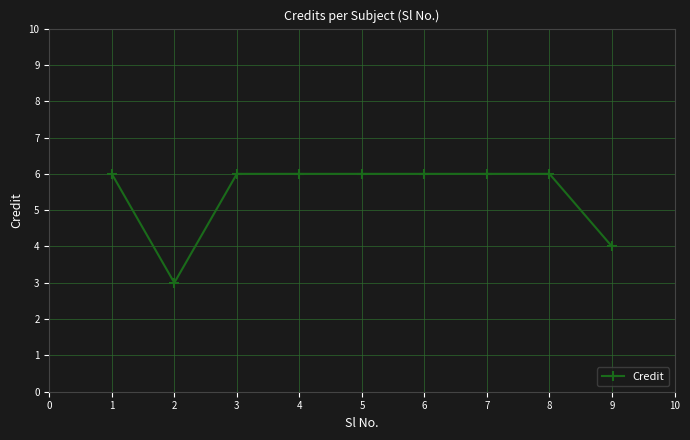

What is the value of the 5th point from the left?

6